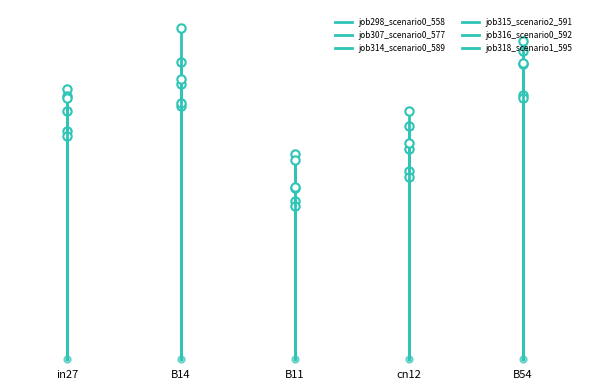

List the series in order of their peak value, highest first.

job298_scenario0_558, job315_scenario2_591, job318_scenario1_595, job307_scenario0_577, job314_scenario0_589, job316_scenario0_592